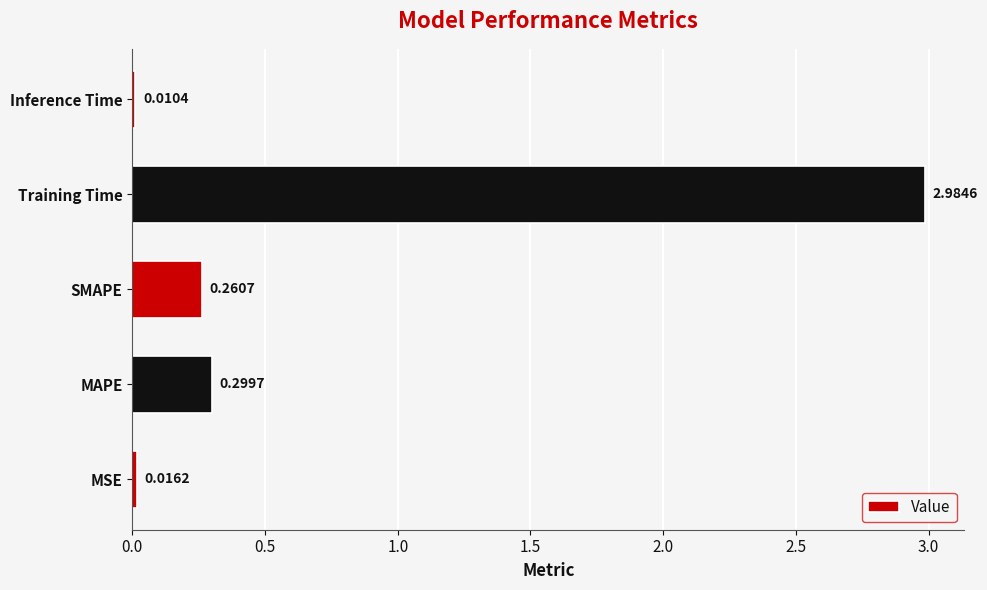

Where is the data nearest to the value 1?

MAPE